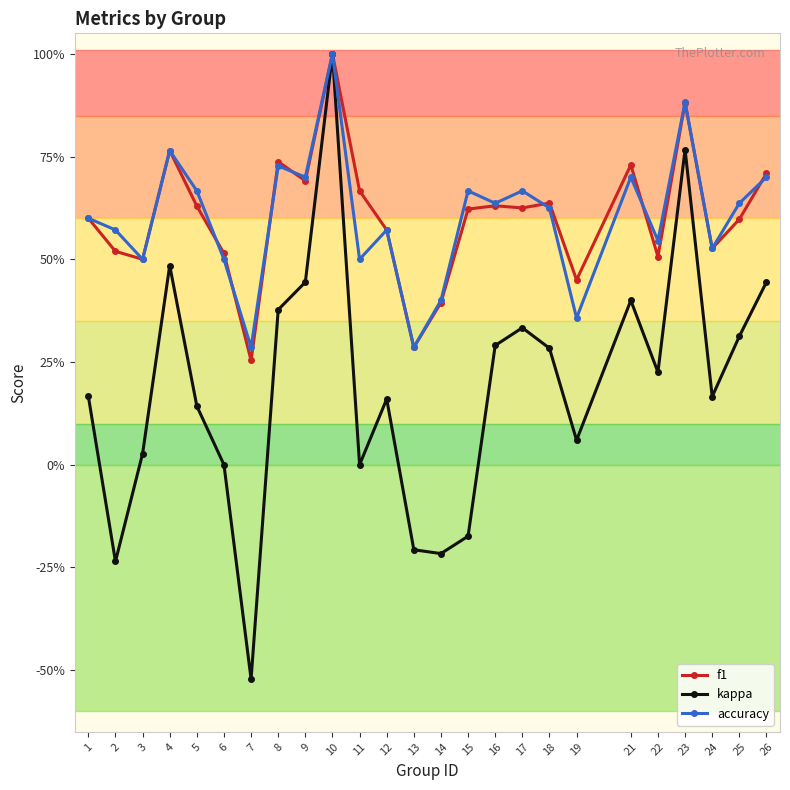

What is the maximum value for f1?

1.0